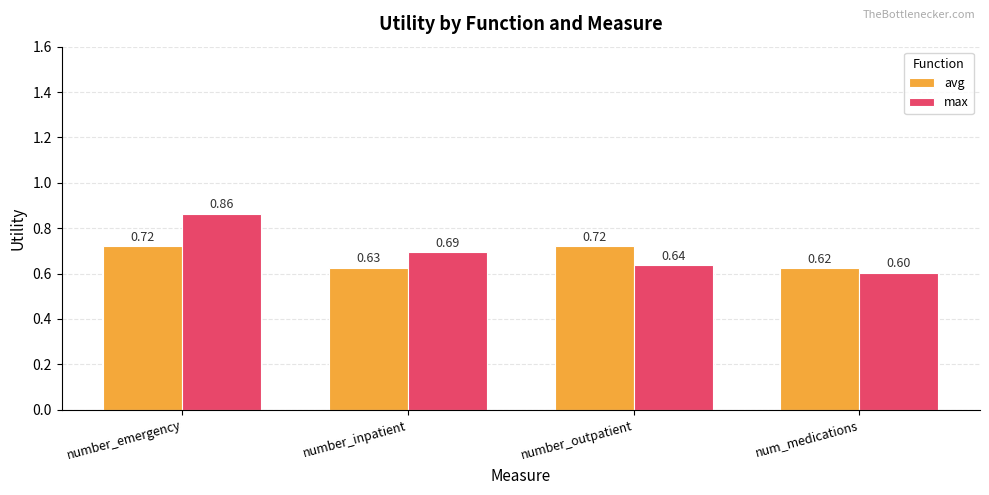

Which series has the largest range (max minus min)?

max